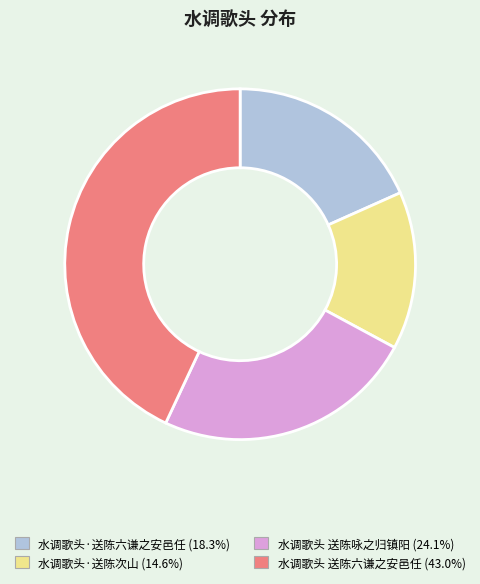

True or false: 水调歌头·送陈次山 accounts for 21% of the total.

False